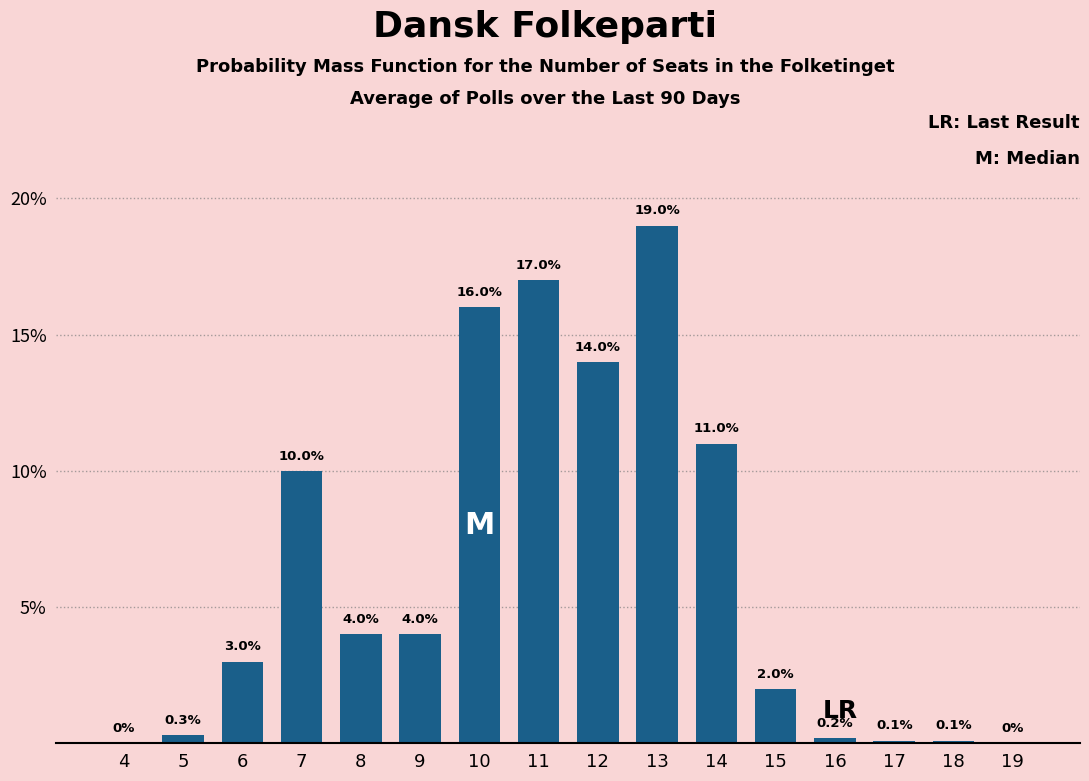

Reading left to right, transcribe all the data shown in this chart.

4=0.0	5=0.3	6=3.0	7=10.0	8=4.0	9=4.0	10=16.0	11=17.0	12=14.0	13=19.0	14=11.0	15=2.0	16=0.2	17=0.1	18=0.1	19=0.0